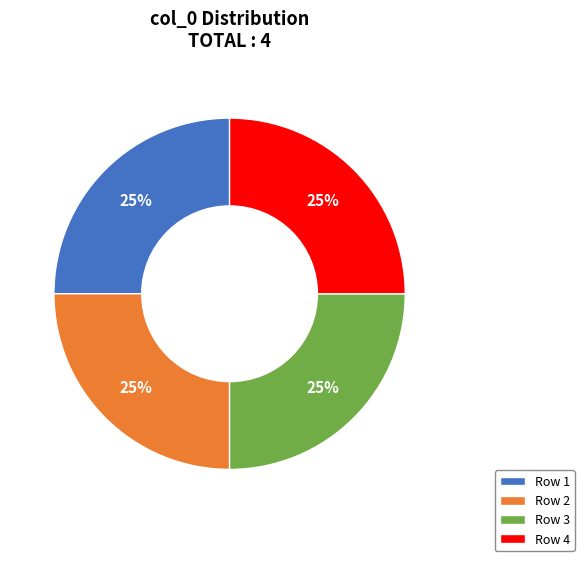

Is there any slice that represents more than half of the pie?

No